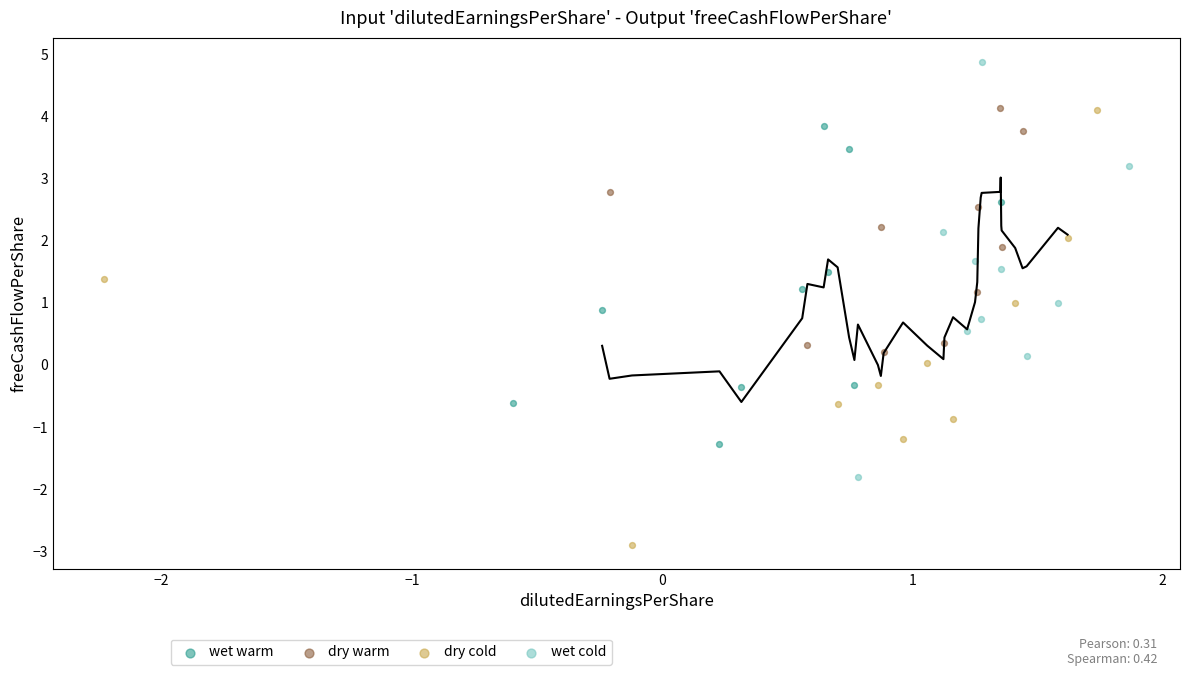

Which series contains the lowest Y value?

dry cold